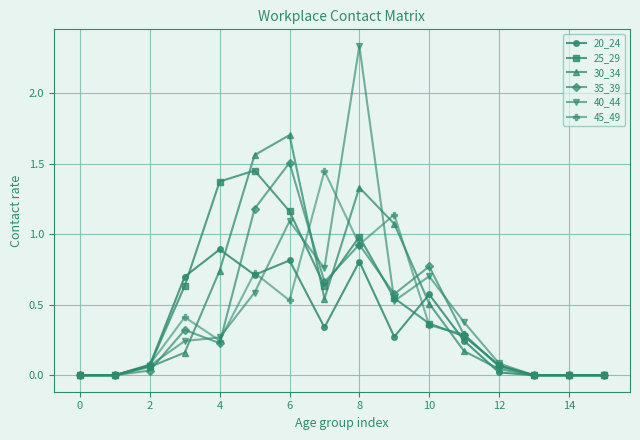

True or false: 30_34 has more than 1 points higher than both neighbors.

True